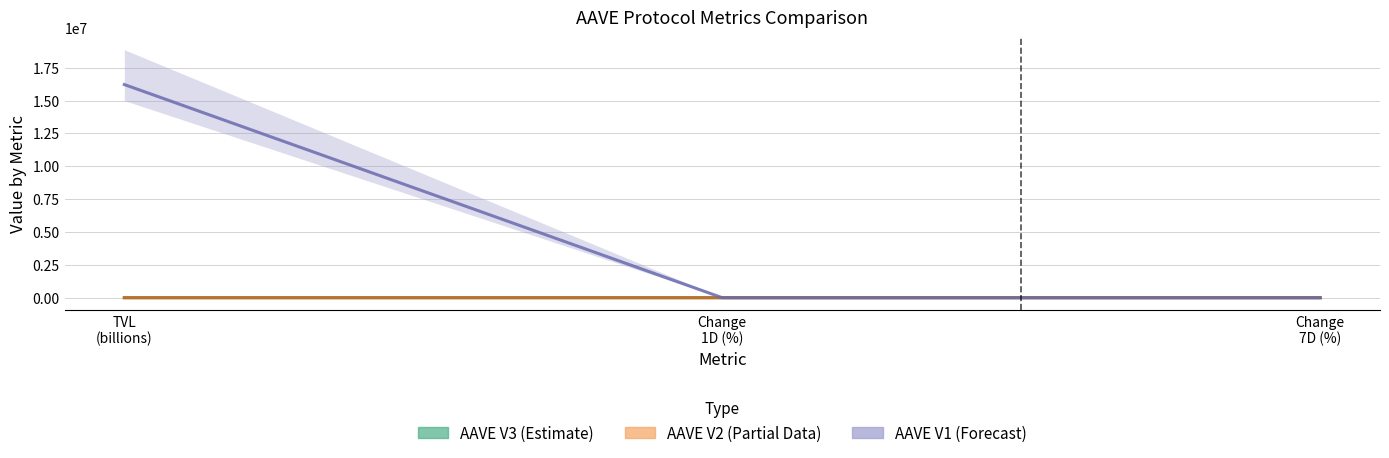

At which category is the sum across all series the highest?

TVL
(billions)